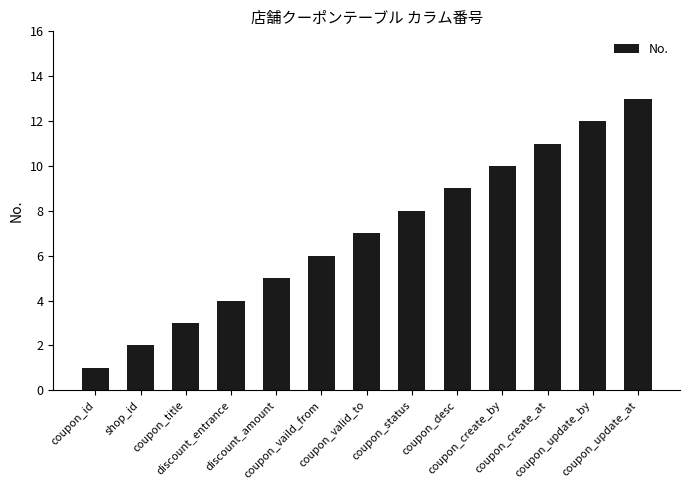

The value at coupon_create_at is 16. True or false?

False